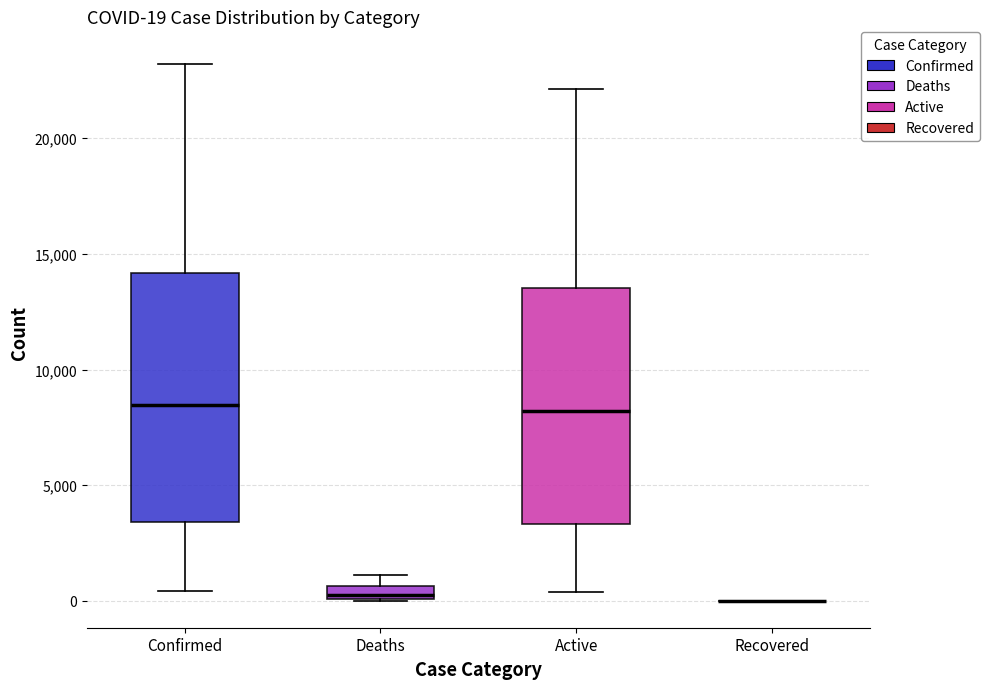

Comparing the boxes themselves (not the whiskers), which one is the tallest?

Confirmed